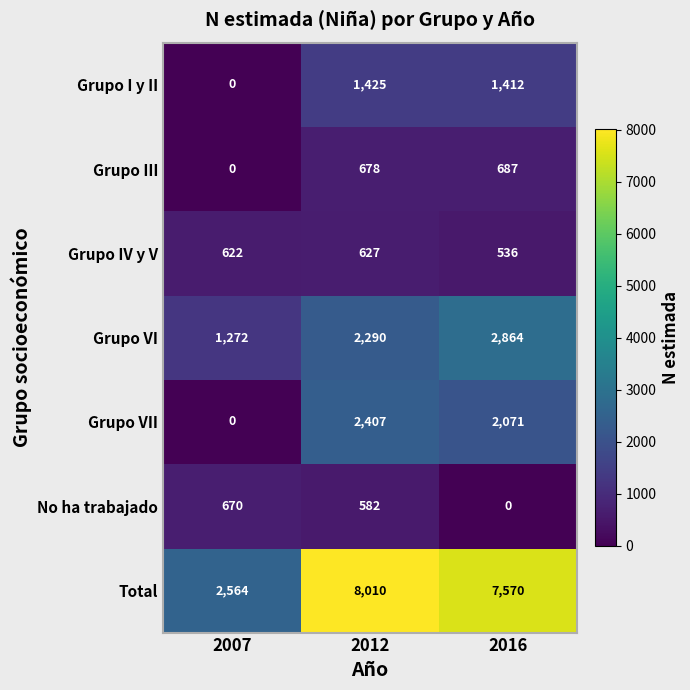

Which category has the lowest value in the Grupo IV y V series?

2016